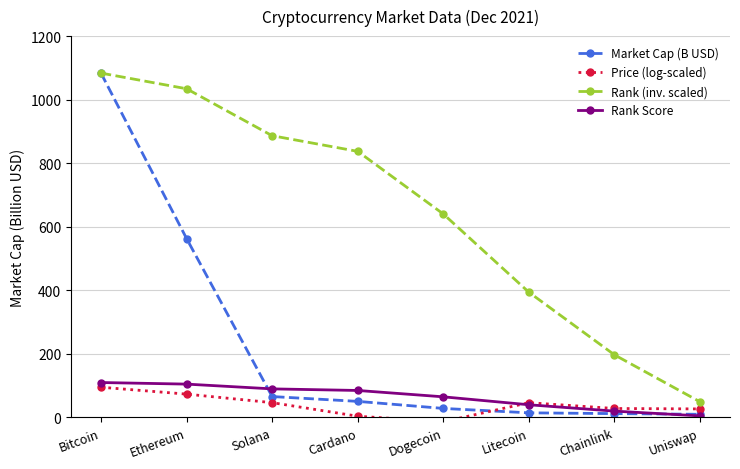

Is the value of Rank Score at Cardano greater than the value of Rank (inv. scaled) at Cardano?

No